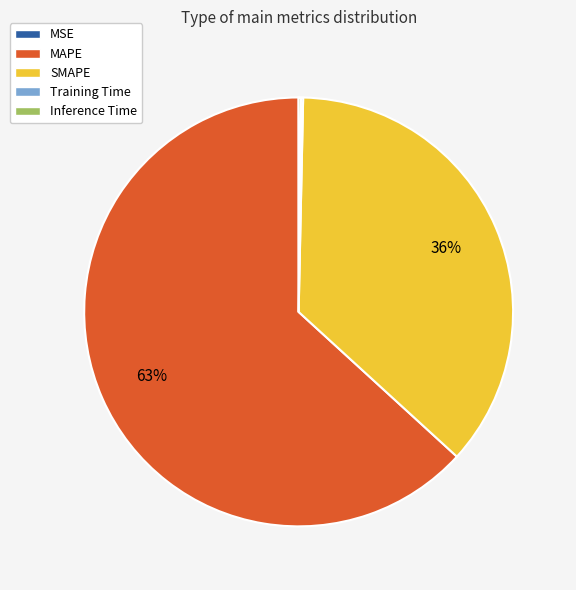

Does any single category account for the majority?

Yes